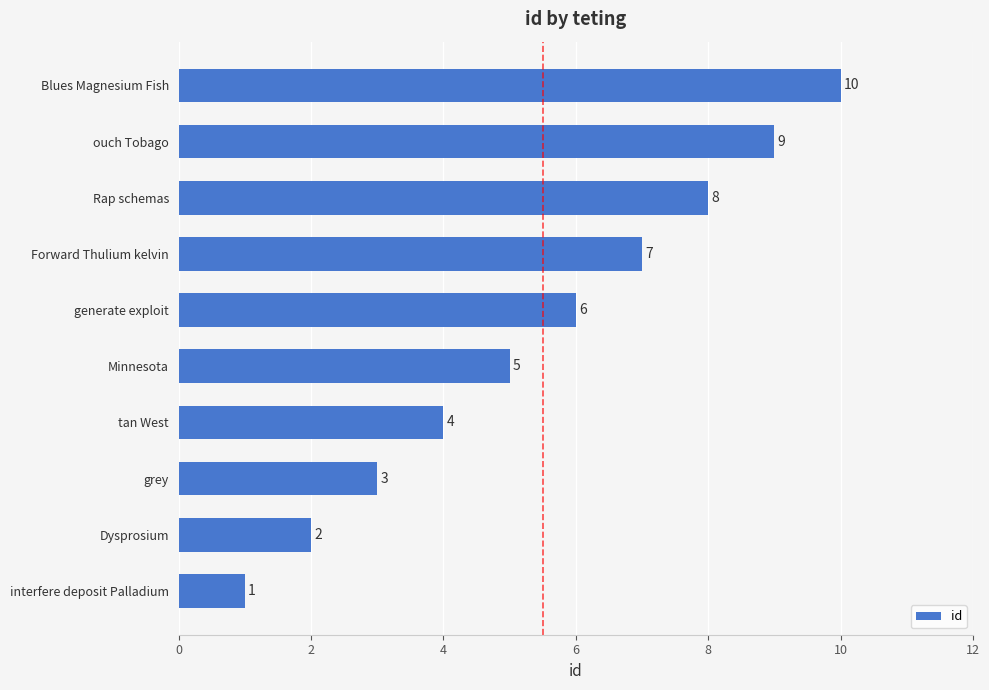

What is the difference between the maximum and second lowest values?

8